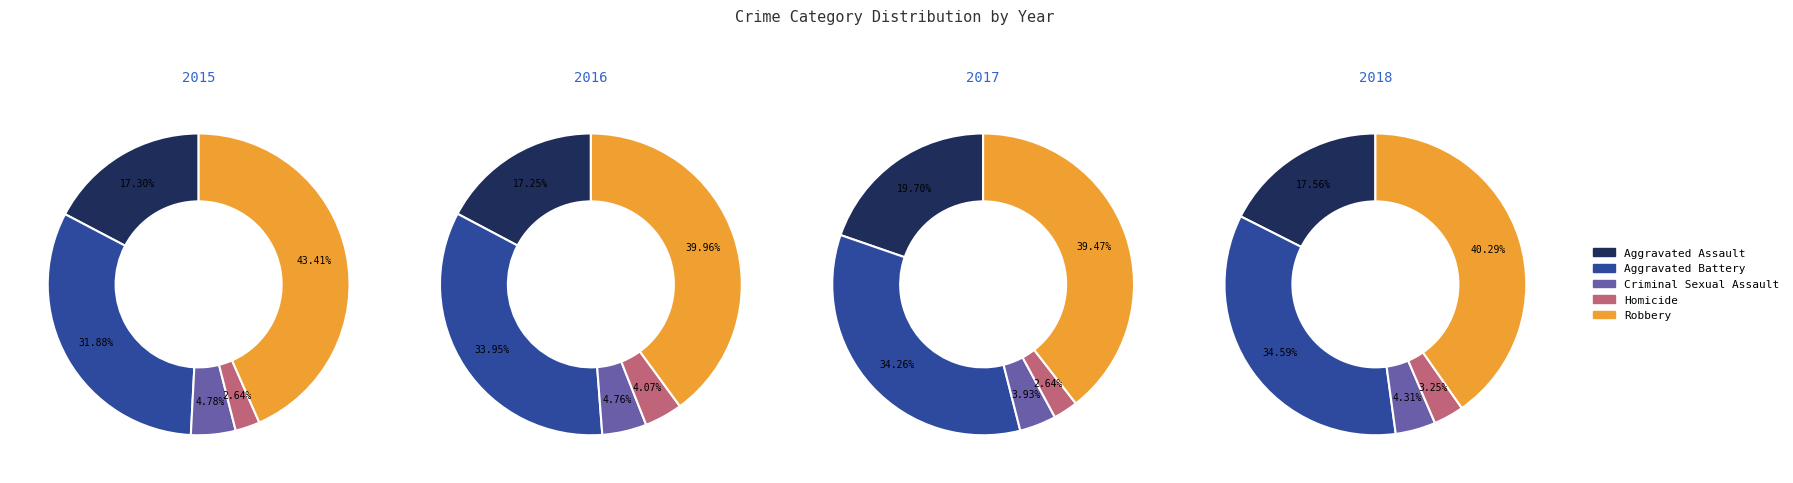

Which slice is the largest?

Robbery